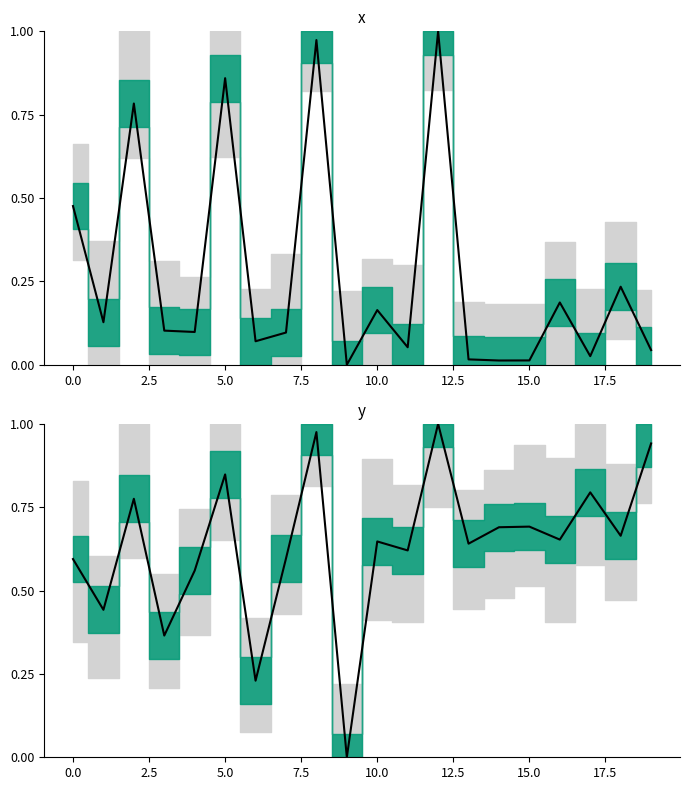

How many intersections are there between y_trend and x_trend?

4